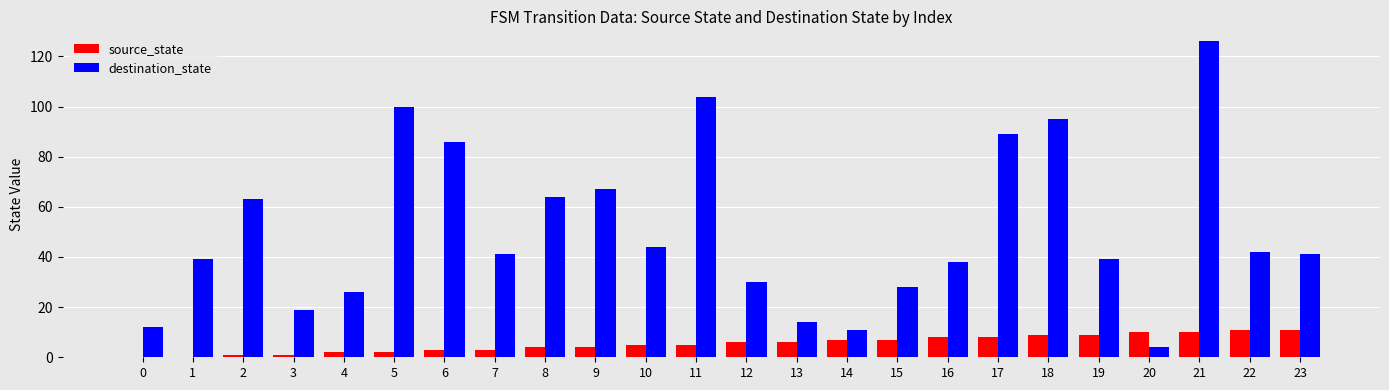

The source_state series shows 8 at 17. True or false?

True